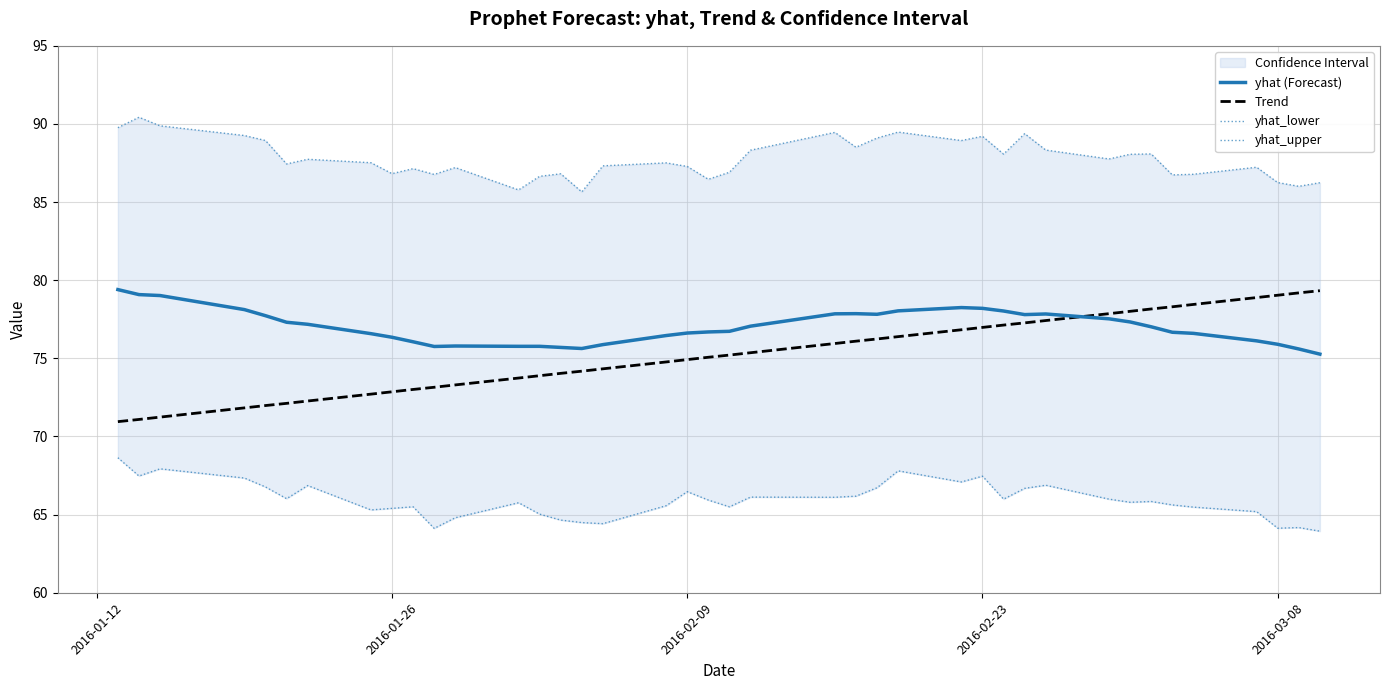

True or false: yhat (Forecast) has a value of 126.6 at 2016-03-08.

False